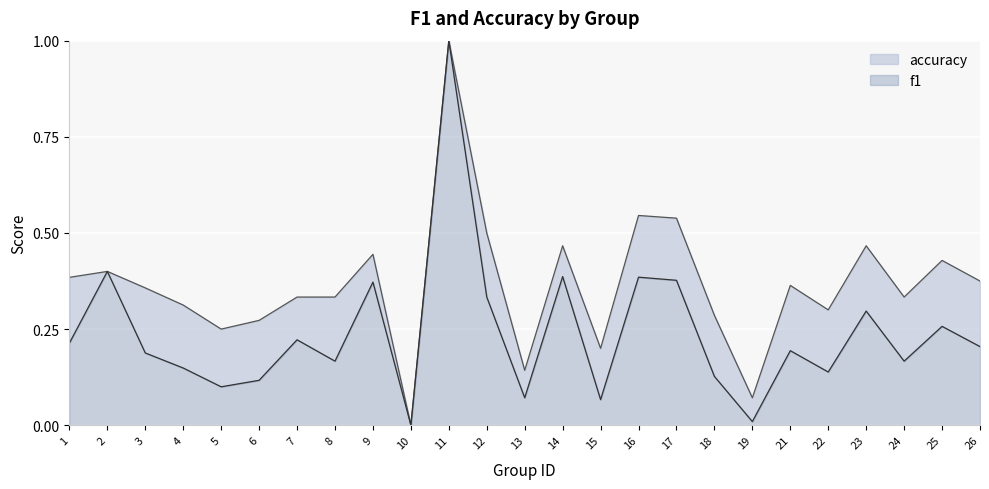

What is the total value across all series at 18?

0.4